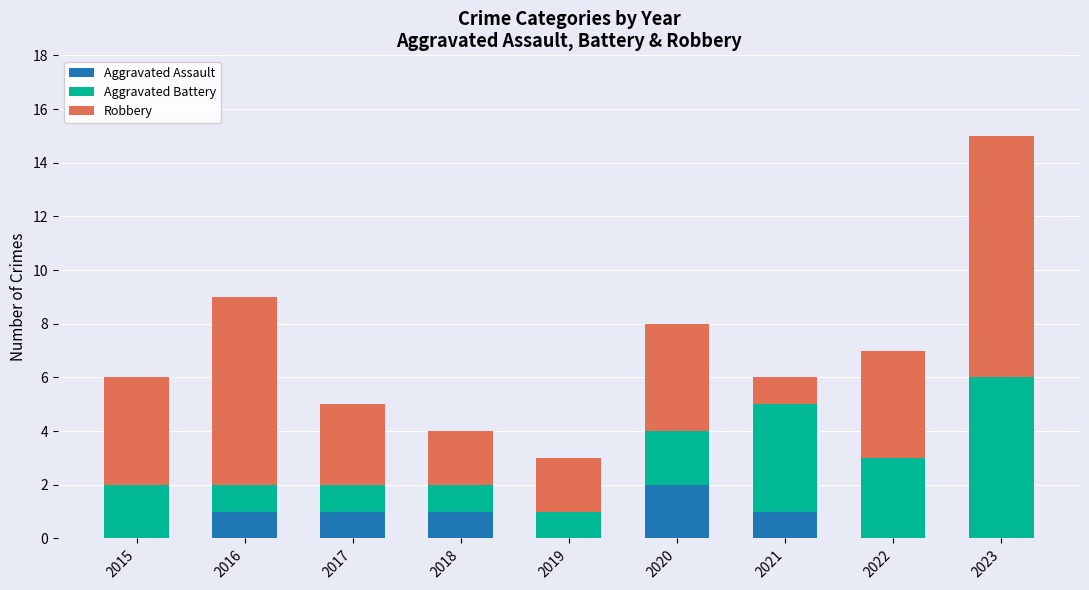

At which category is the sum across all series the highest?

2023